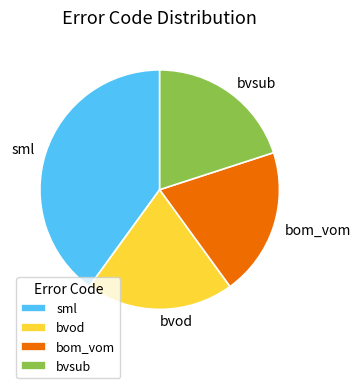

What is the largest slice in the pie chart?

sml